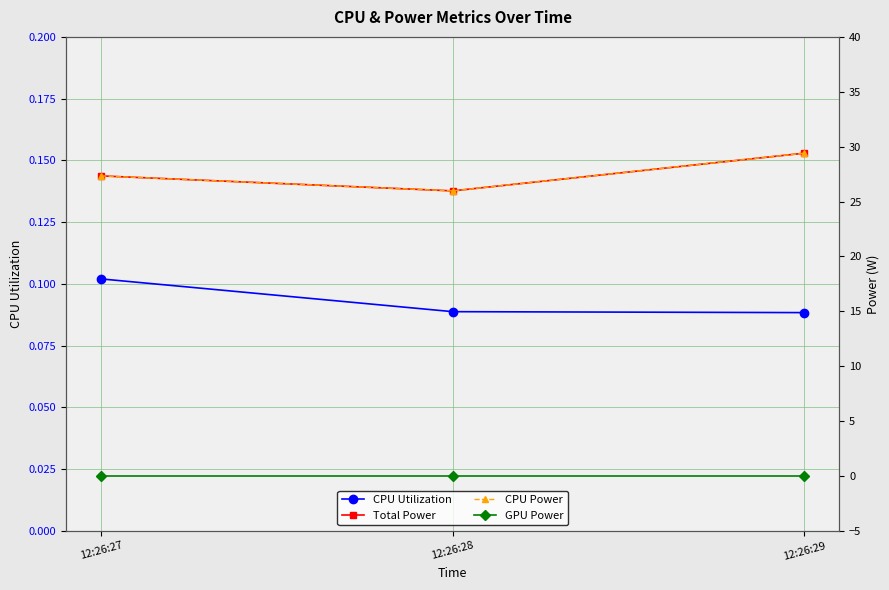

Reading right to left, list all the values displayed in this chart.

CPU Utilization: 0.1	0.1	0.1
Total Power: 29.4	26.0	27.3
CPU Power: 29.4	26.0	27.3
GPU Power: 0.0	0.0	0.0